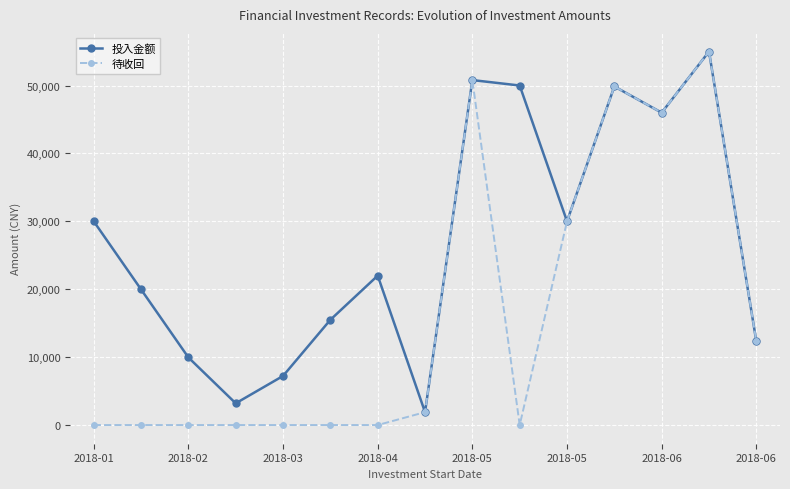

What is the highest value of the 投入金额 series?

55000